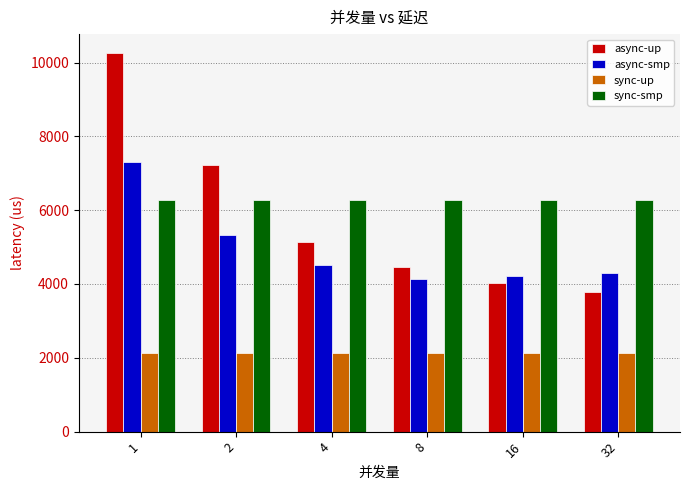

The value of sync-up at 2 is 3553. True or false?

False